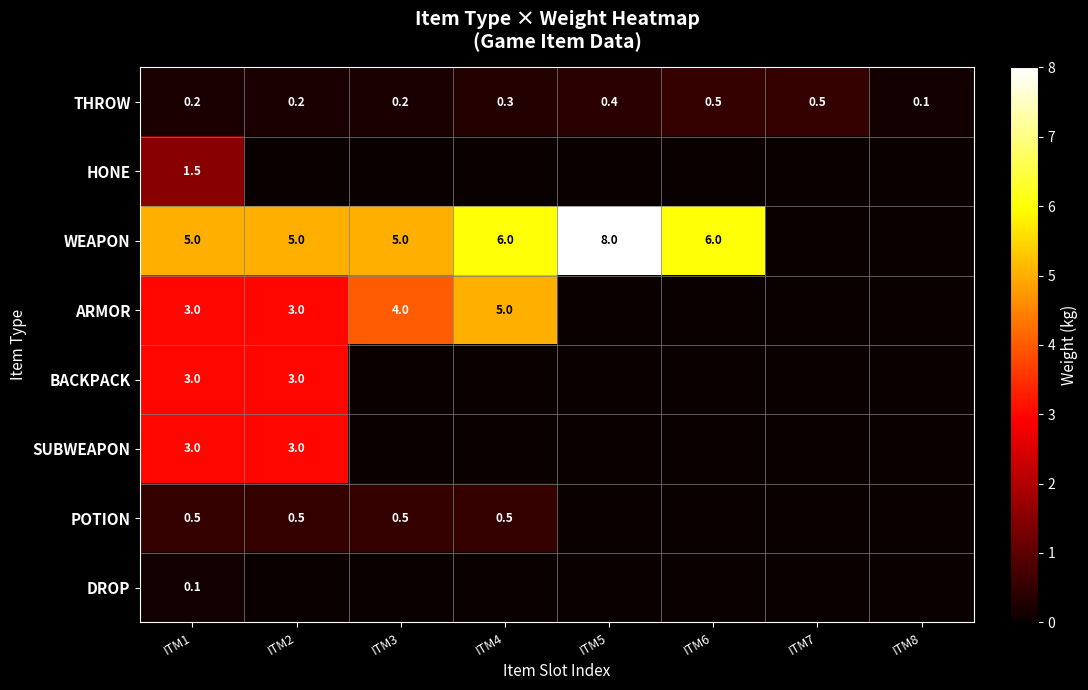

At which label is THROW closest to 0?

ITM8